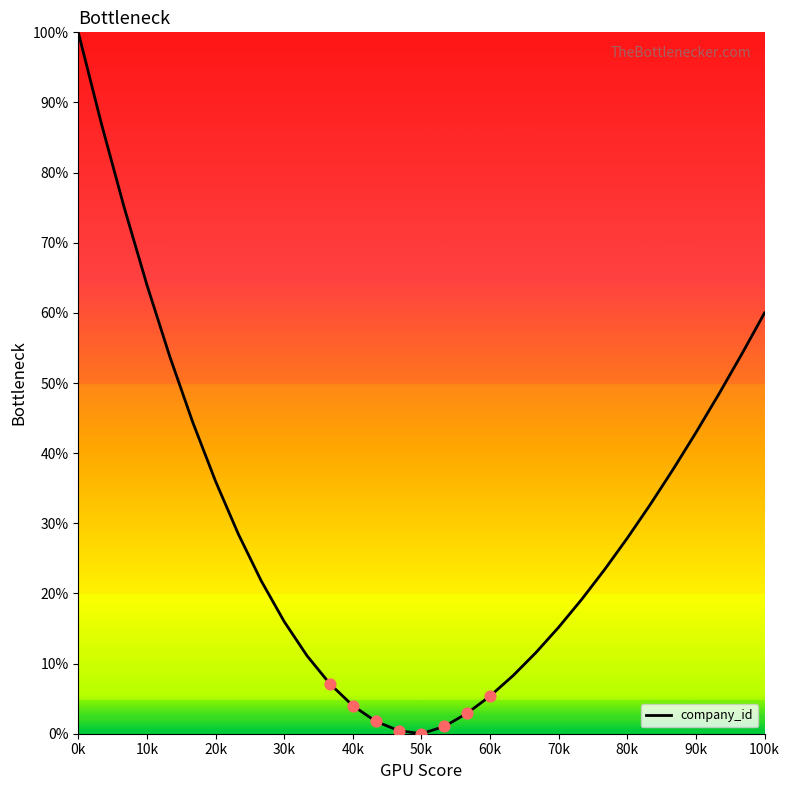

What is the maximum value shown in the chart?

100.0